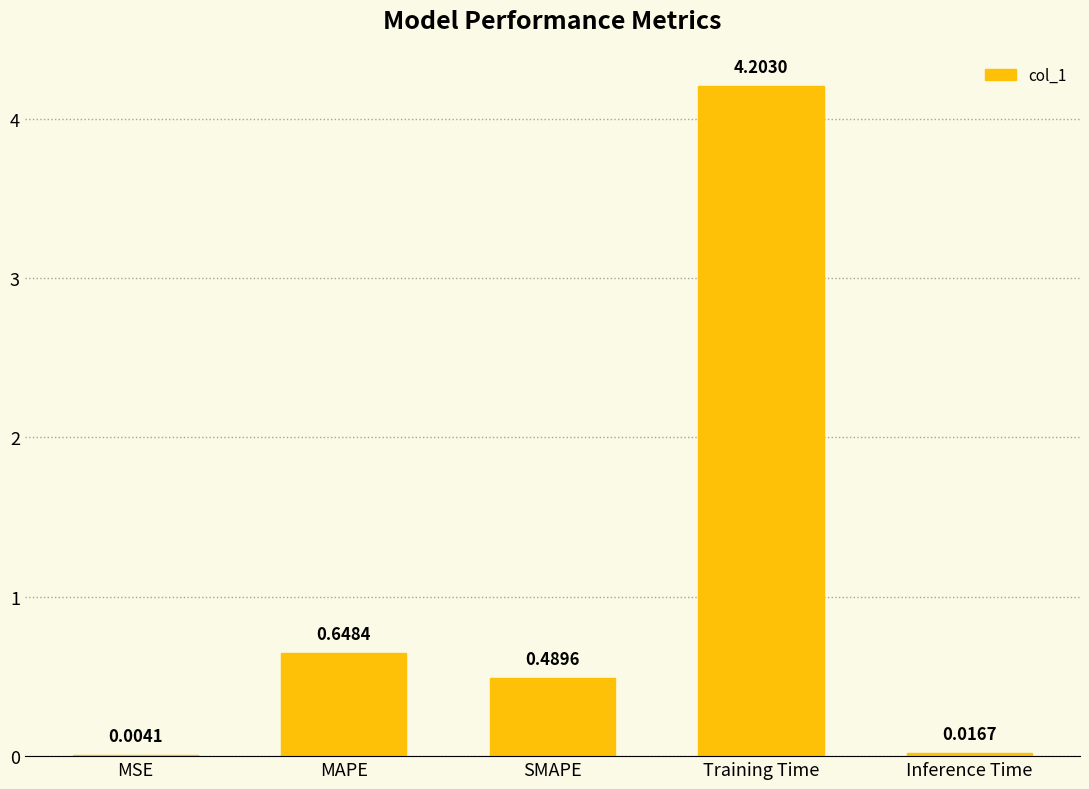

The value at Training Time is 4.2. True or false?

True